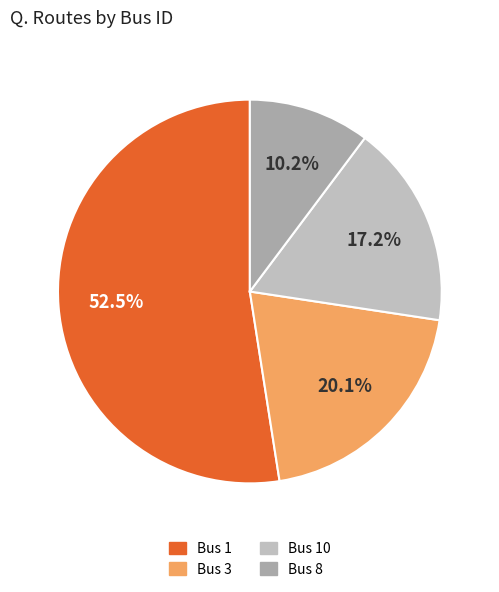

Rank the categories by value from lowest to highest.

8, 10, 3, 1